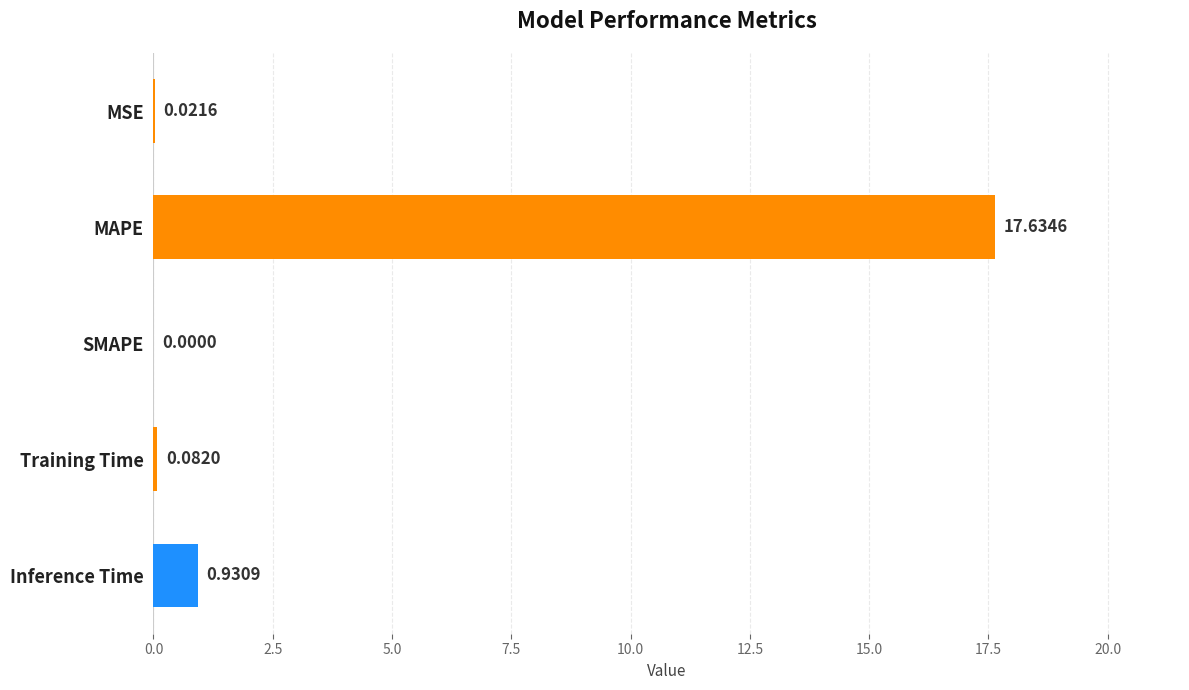

At which label is the value closest to 8?

Inference Time